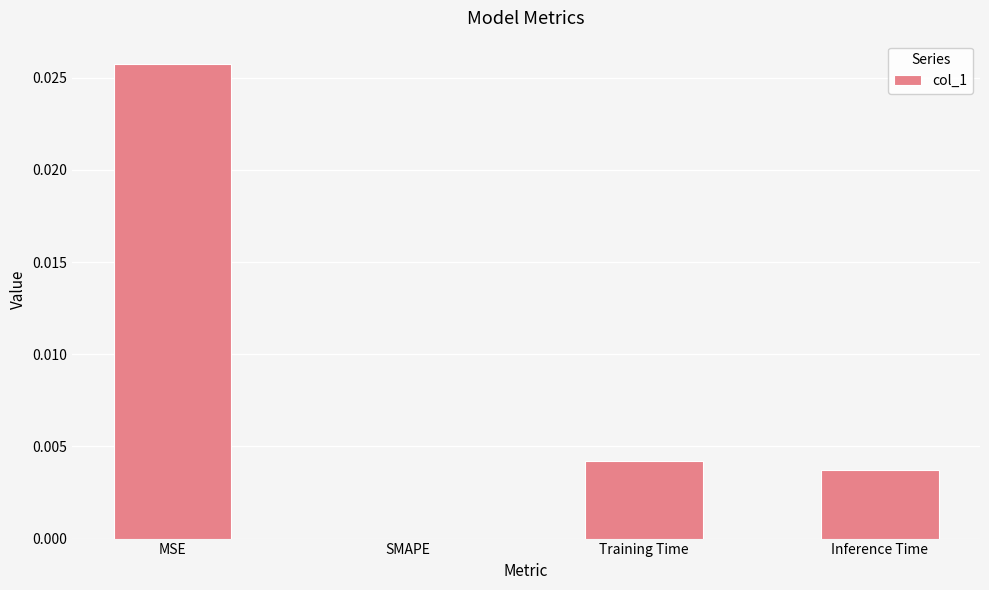

The chart shows a value of 0.0 at MSE. True or false?

True